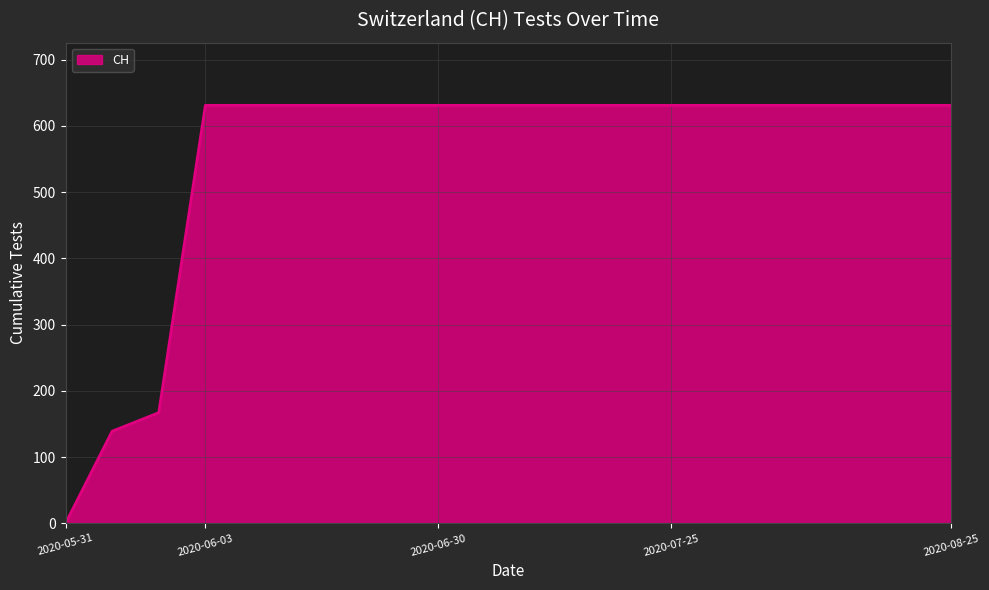

What is the difference between the maximum and minimum values?

631